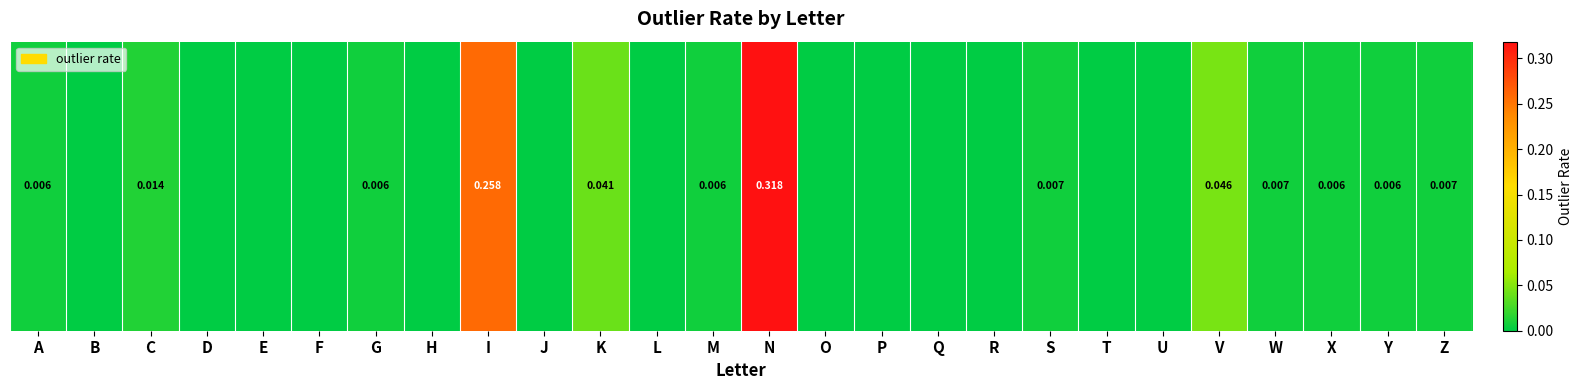

Between M and H, which is larger?

M